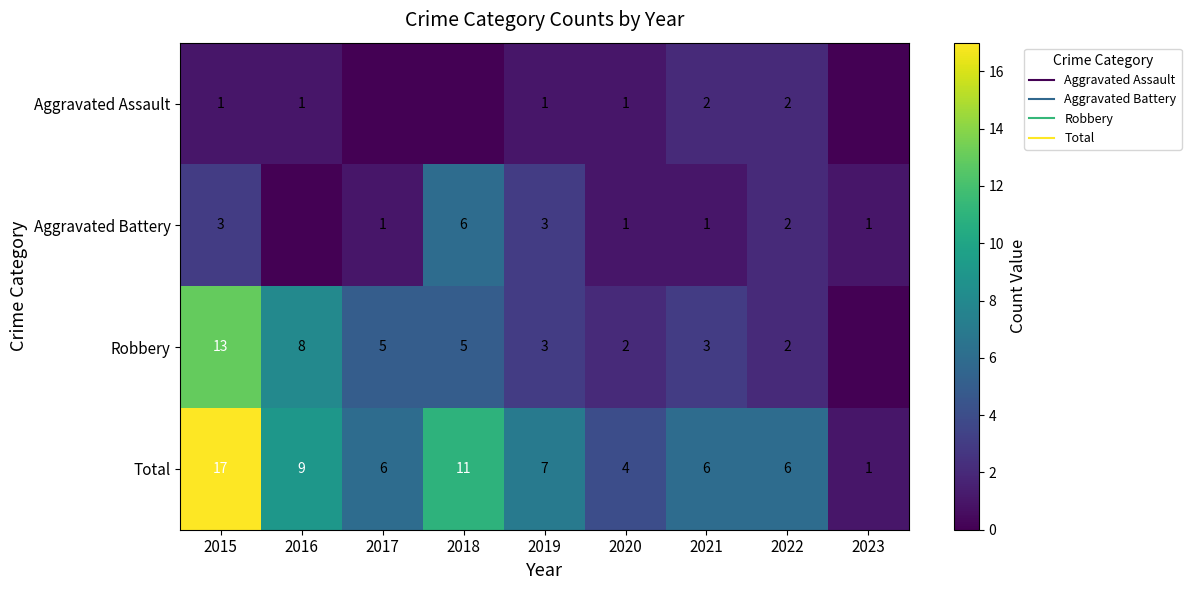

What is the sum of the Aggravated Battery values at 2018 and 2016?

6